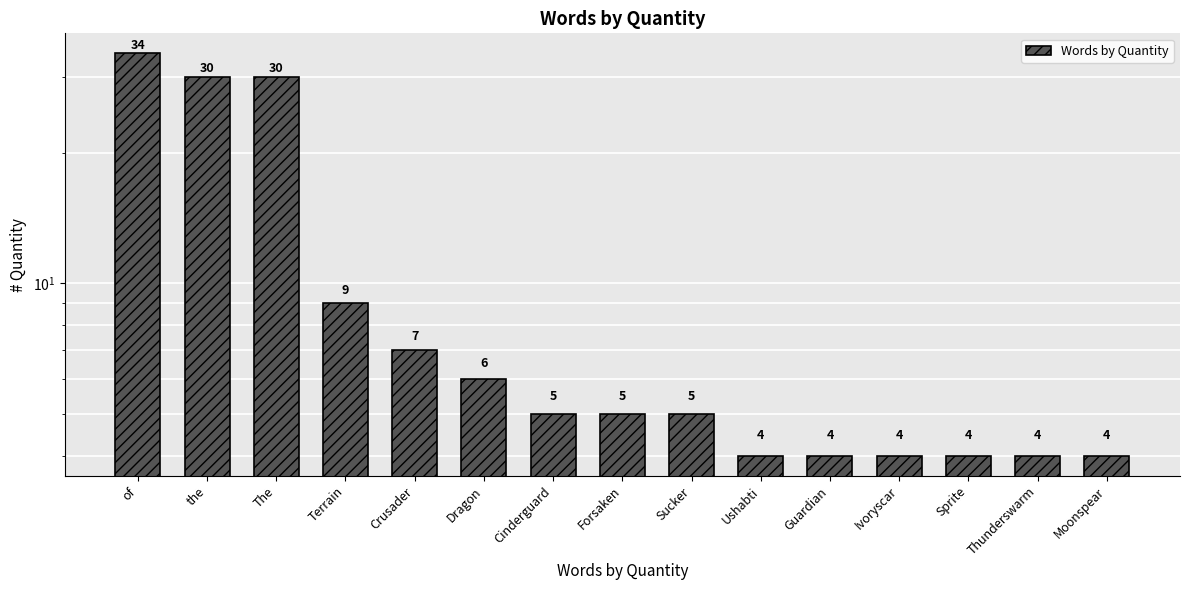

At which category does the chart reach its peak across all series?

of